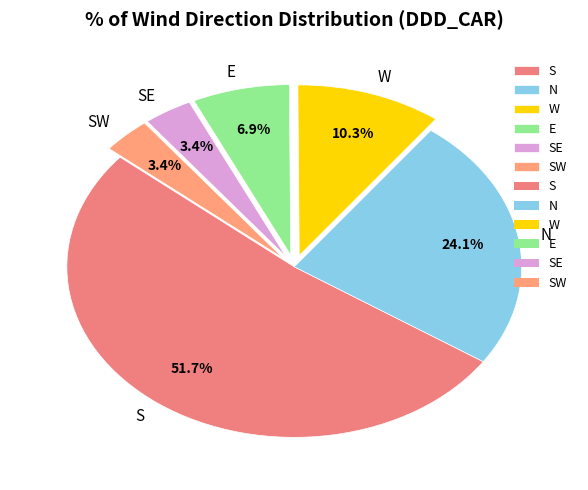

Which category has the biggest portion of the pie?

S